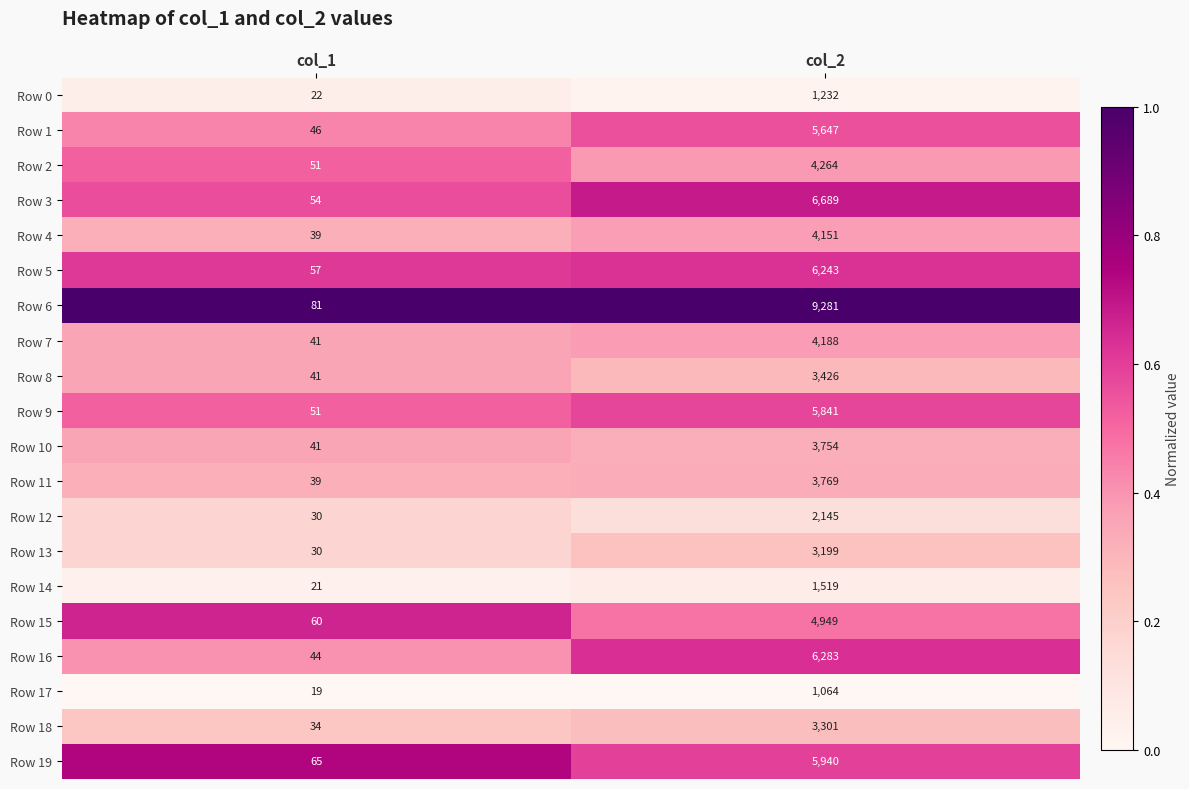

True or false: Row 3 has a value of 6689 at col_2.

True